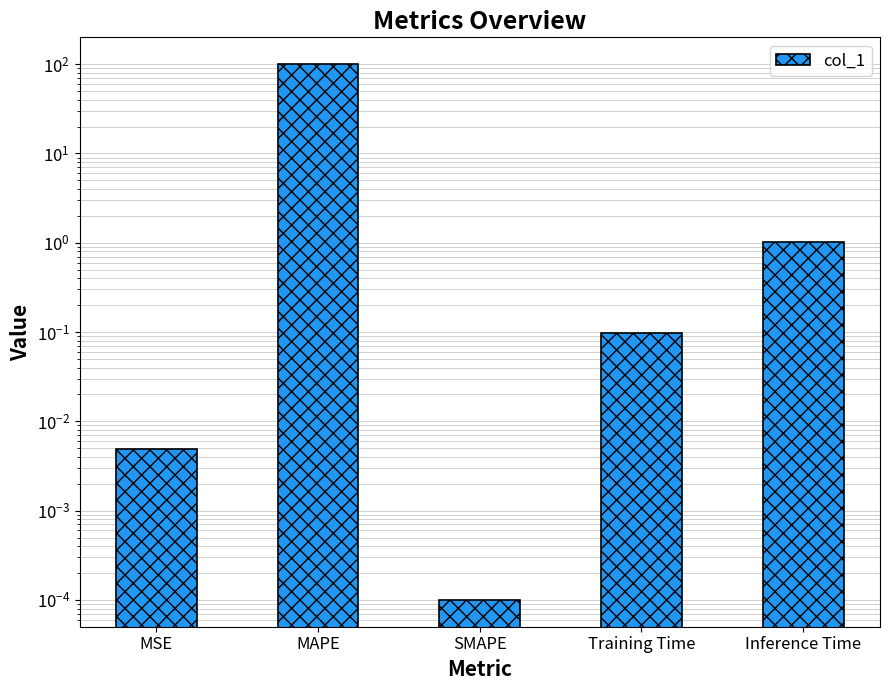

Where is the data nearest to the value 50?

Inference Time